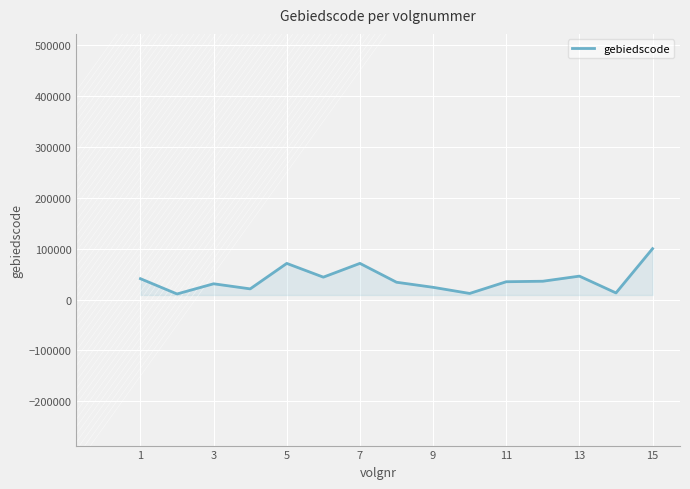

What is the maximum value shown in the chart?

99999